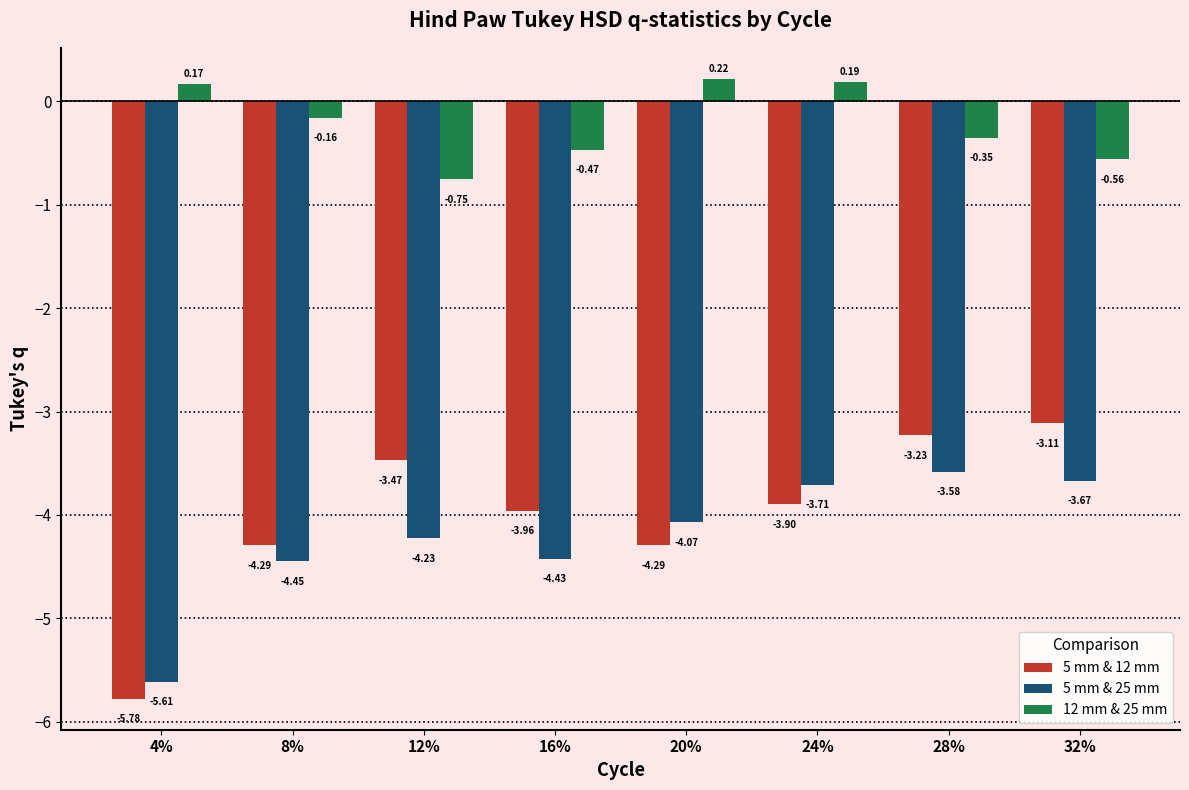

List the labels in order of 5 mm & 25 mm value, largest first.

28%, 32%, 24%, 20%, 12%, 16%, 8%, 4%